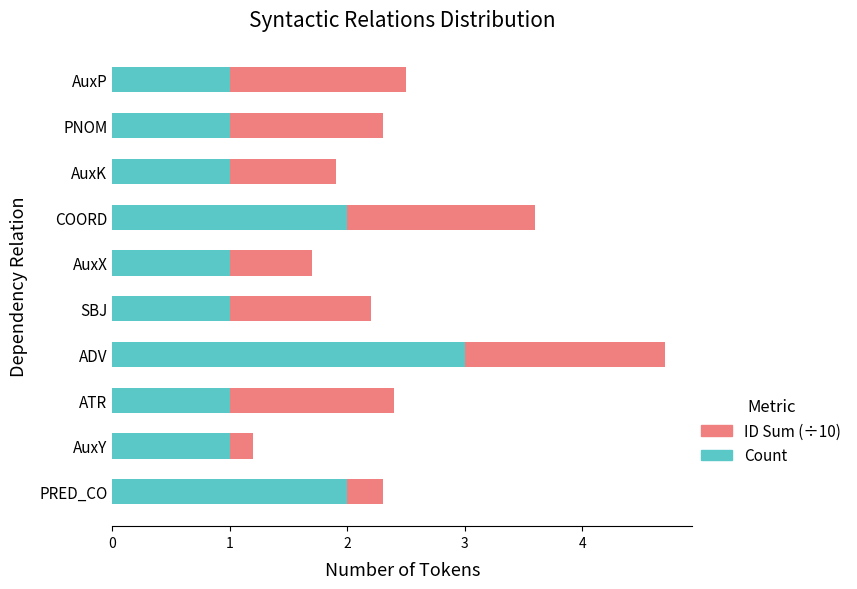

At which category is the sum across all series the highest?

ADV